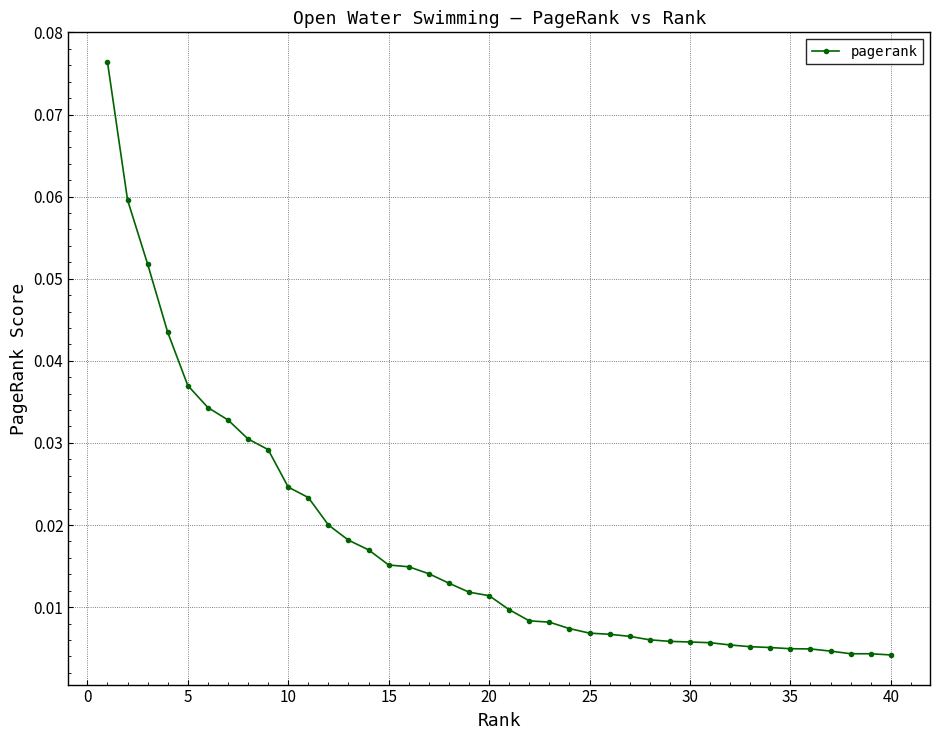

What is the sum of all values?

0.7